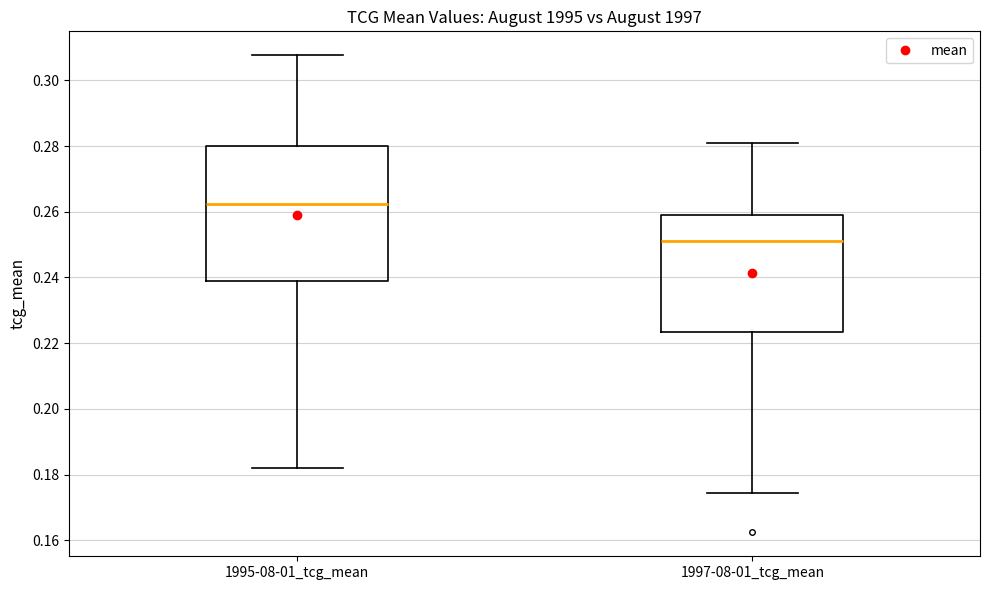

Where does the median line of the box for 1997-08-01_tcg_mean sit on the y-axis? The values are not printed on the chart, so give them approximately, as read against the axis.

0.252